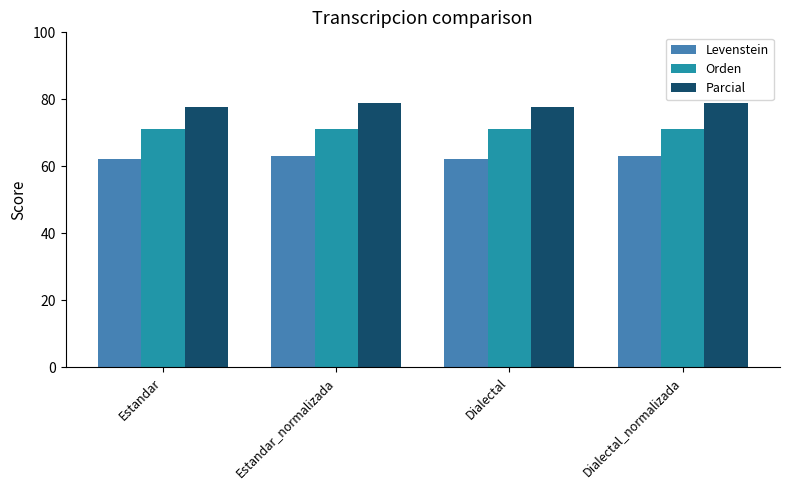

The value of Orden at Dialectal is 92.7. True or false?

False